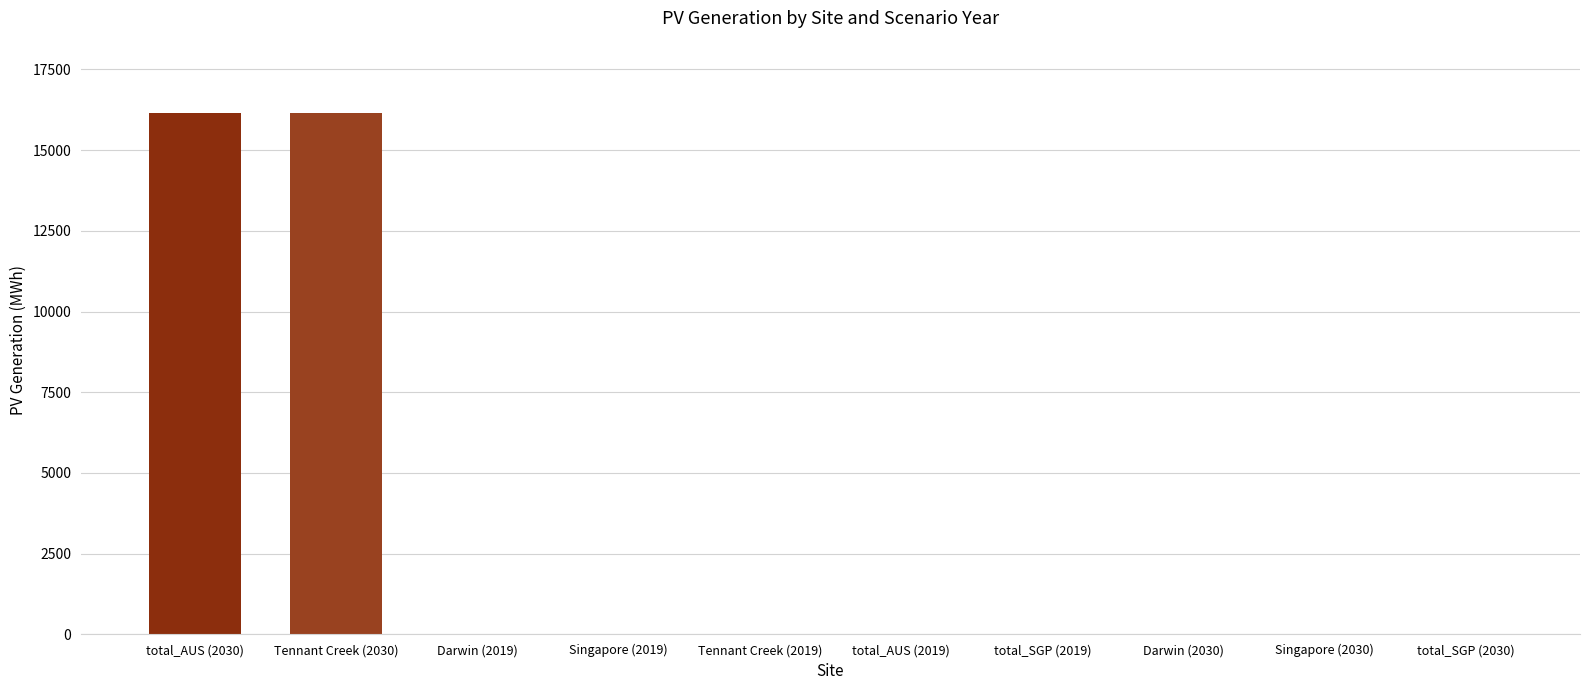

What is the maximum value shown in the chart?

16143.2